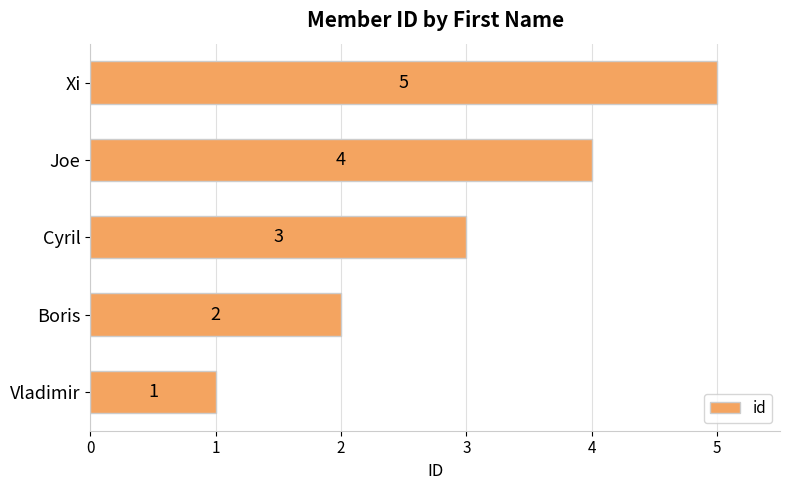

List the labels in order of value, largest first.

Xi, Joe, Cyril, Boris, Vladimir